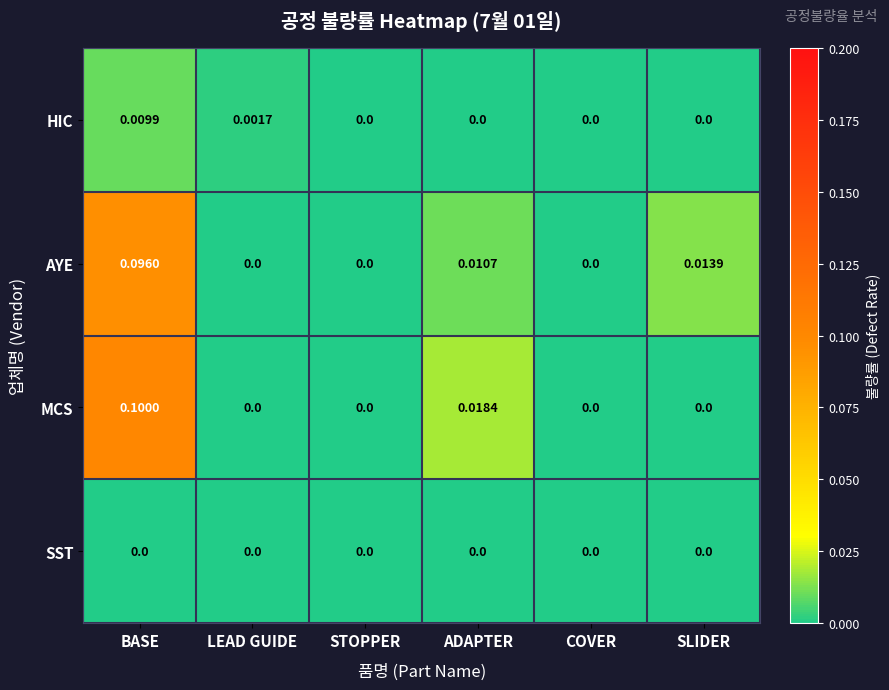

Which series has the largest range (max minus min)?

MCS